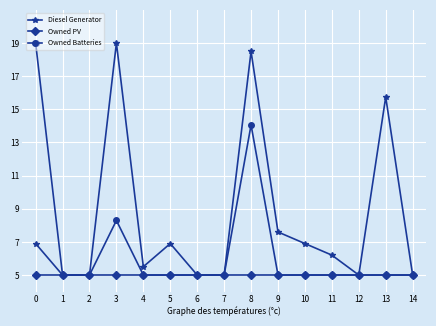

The Owned Batteries series shows 14.1 at 8. True or false?

True